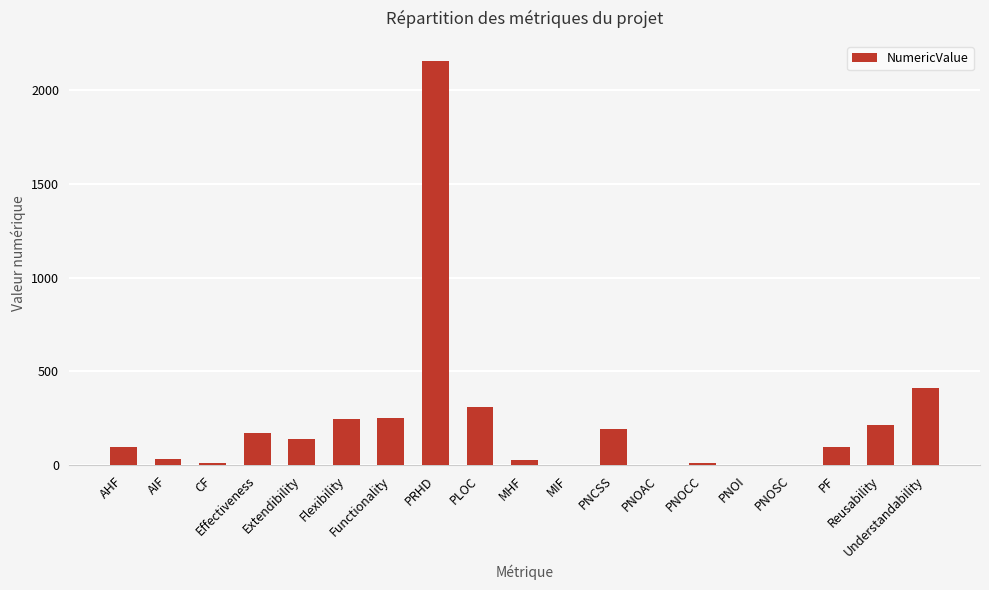

What is the maximum value shown in the chart?

2153